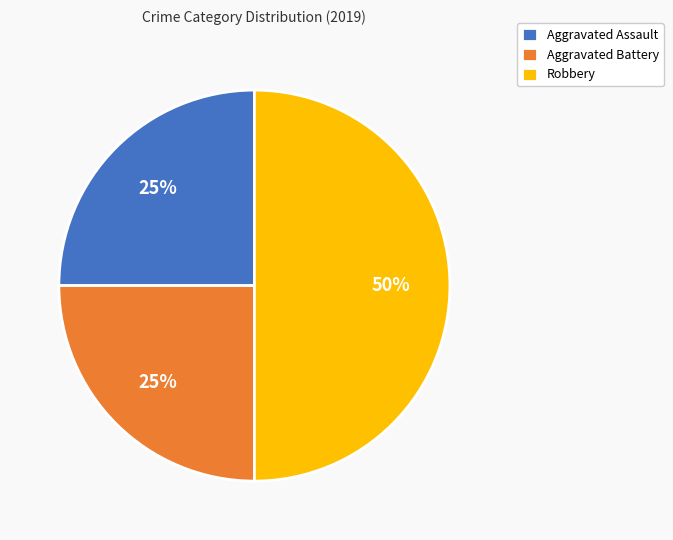

How many segments does this pie chart have?

3